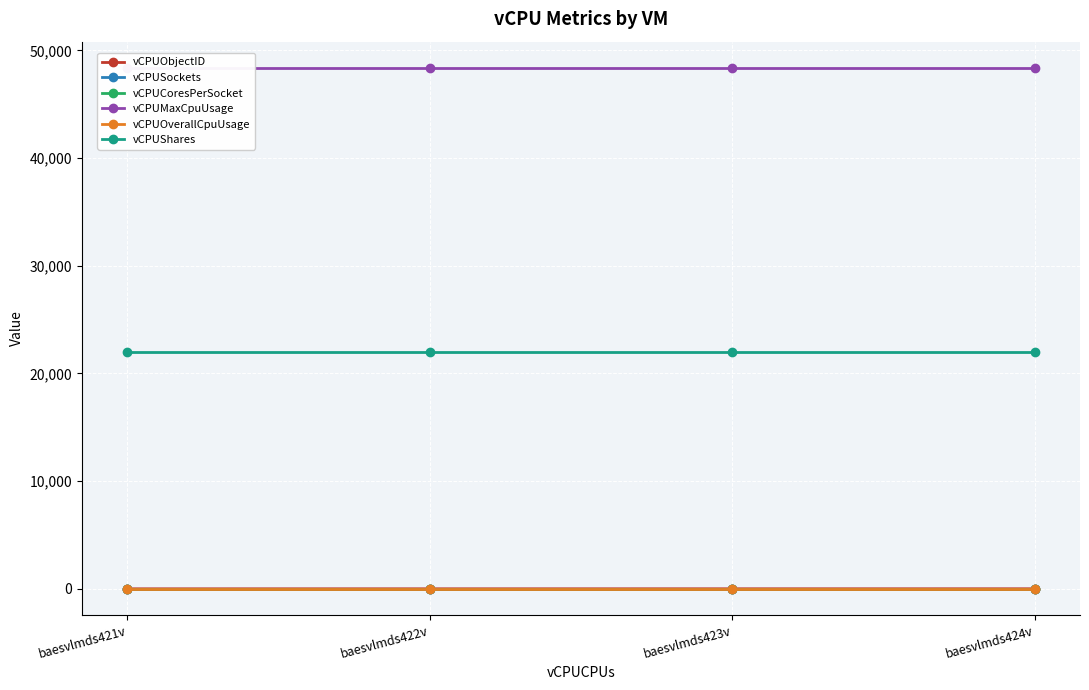

What are all the series names shown in the legend?

vCPUObjectID, vCPUSockets, vCPUCoresPerSocket, vCPUMaxCpuUsage, vCPUOverallCpuUsage, vCPUShares